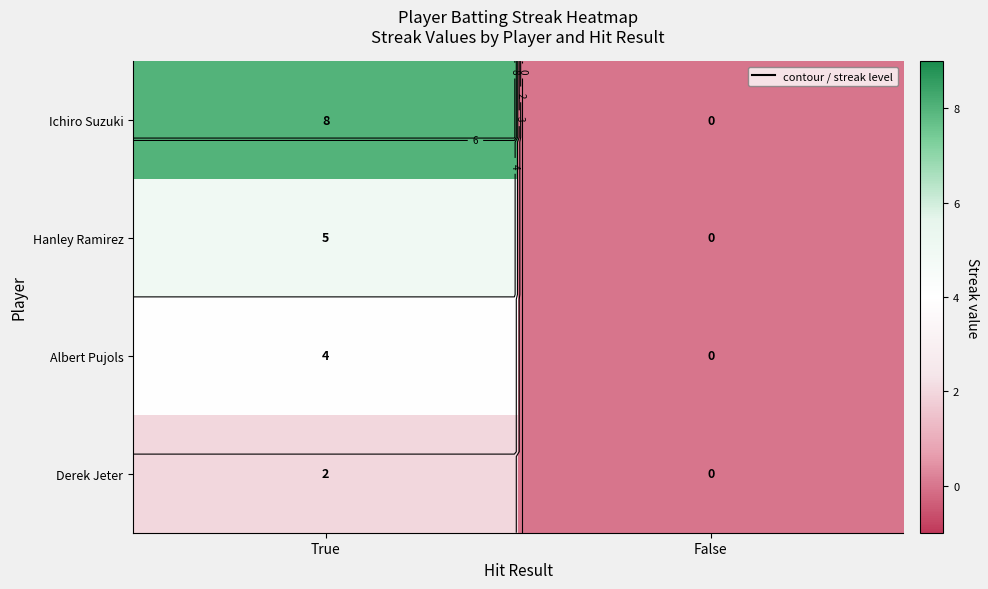

Count the number of data series in this chart.

4